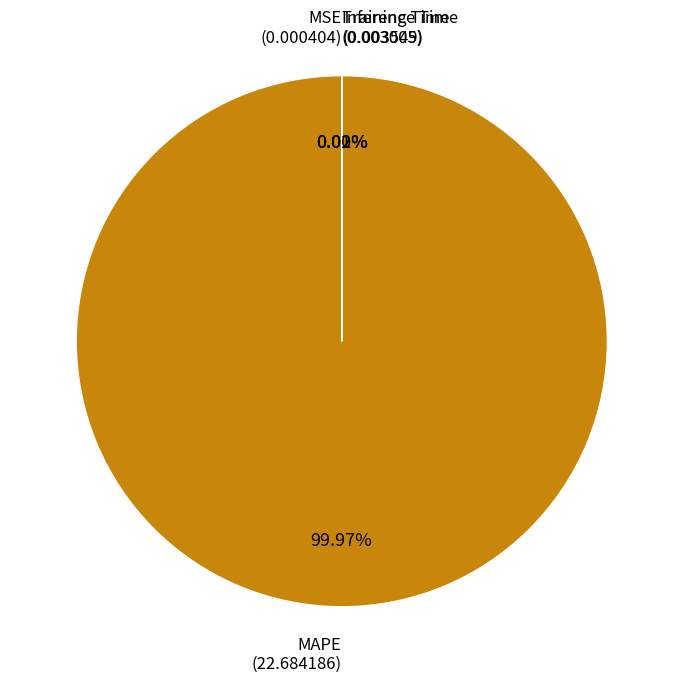

Which category has the biggest portion of the pie?

MAPE